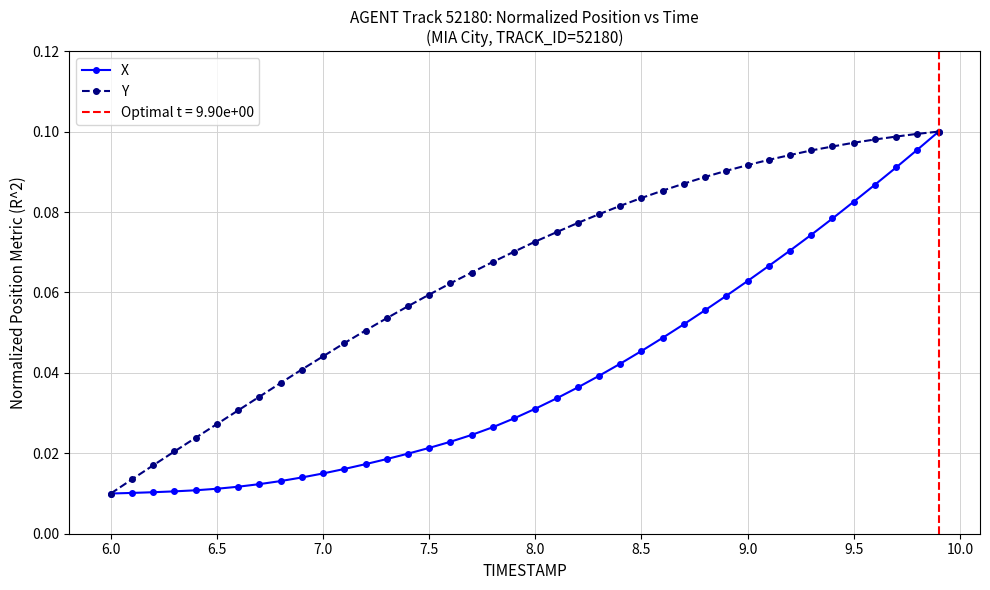

True or false: Y has more than 0 points higher than both neighbors.

False